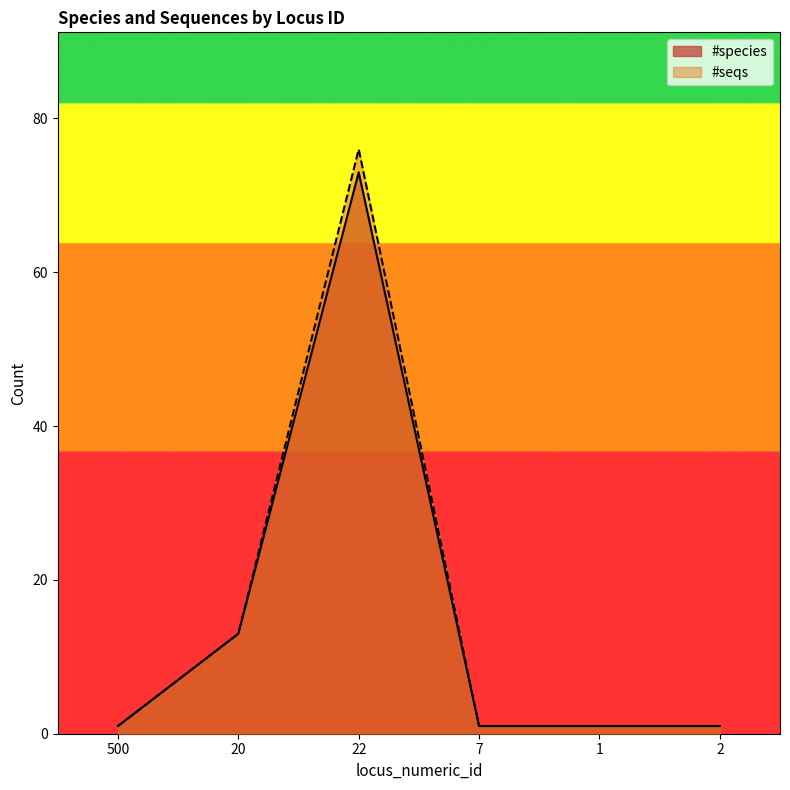

At which category is the sum across all series the highest?

22